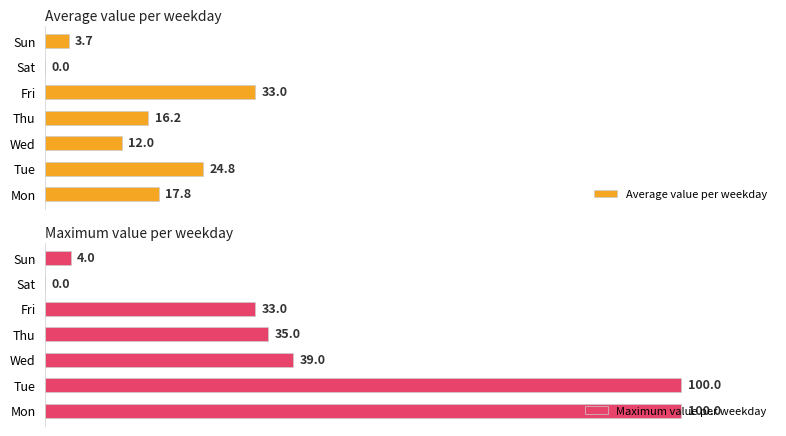

What is the difference between the maximum and minimum values in the Maximum value per weekday series?

100.0